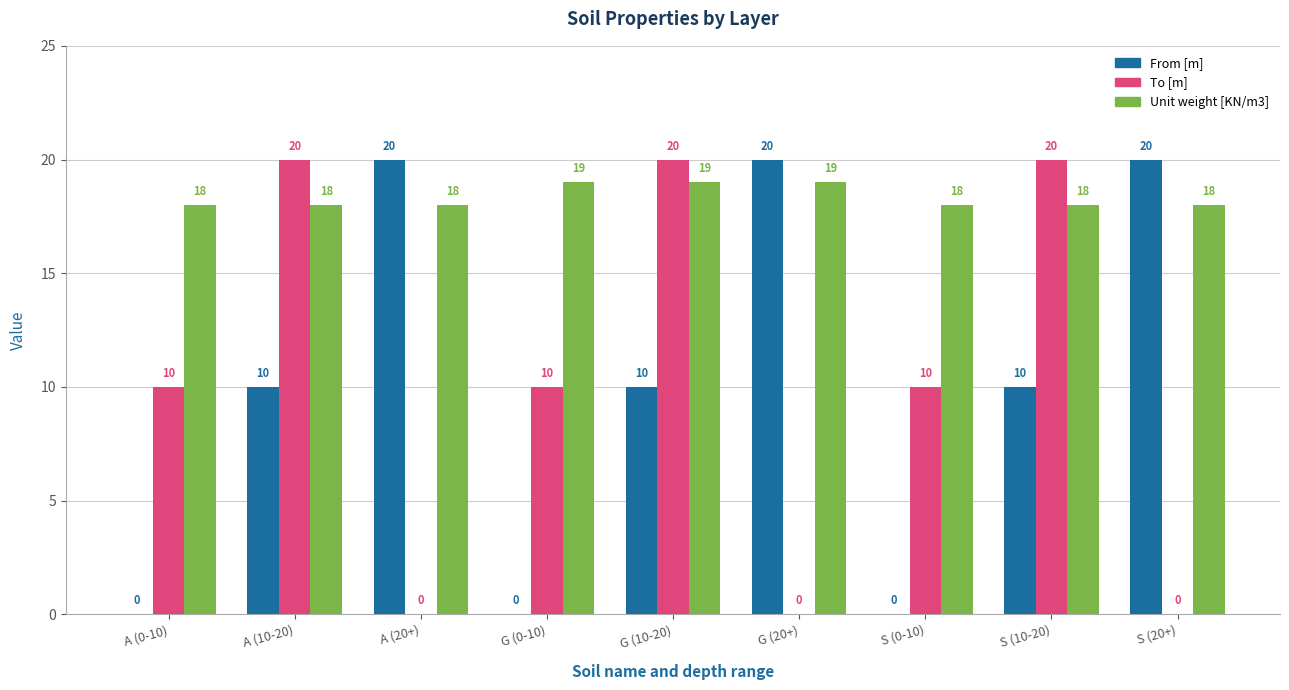

Between A (20+) and S (10-20), which series saw the biggest shift?

To [m]